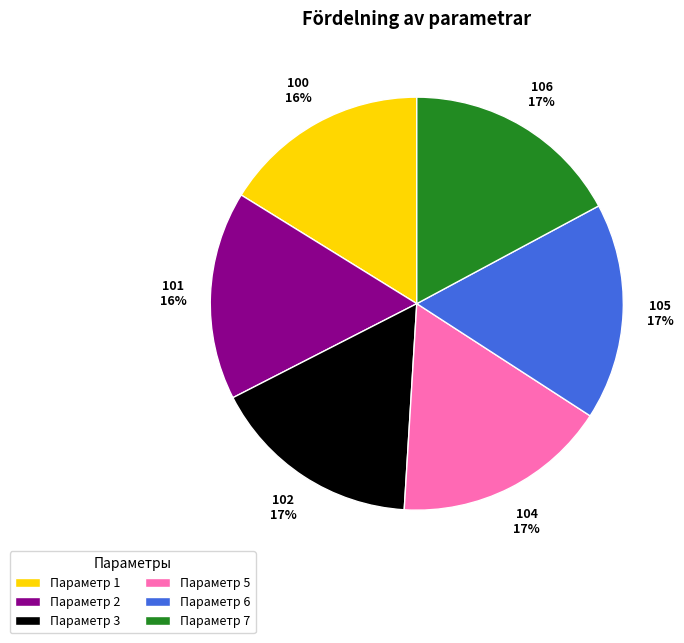

To the nearest percent, what is the difference between the largest and smallest slice percentages?

1%